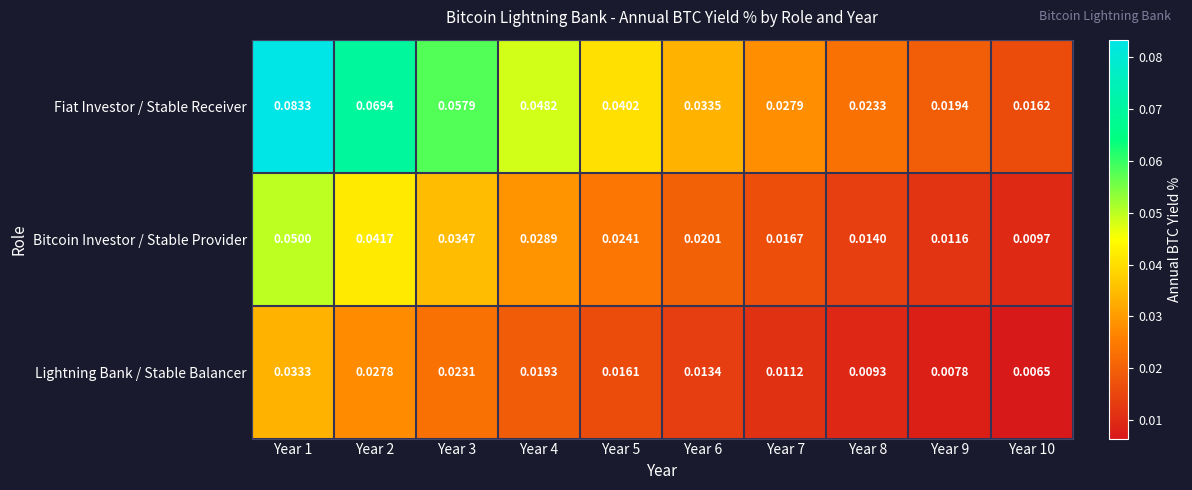

Which series has the largest range (max minus min)?

Fiat Investor / Stable Receiver